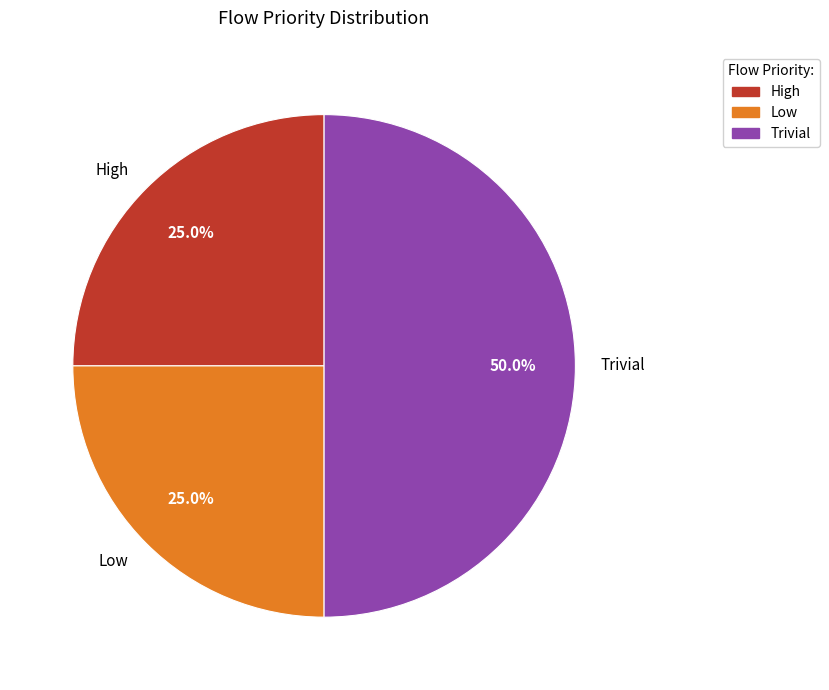

How many slices are in this pie chart?

3